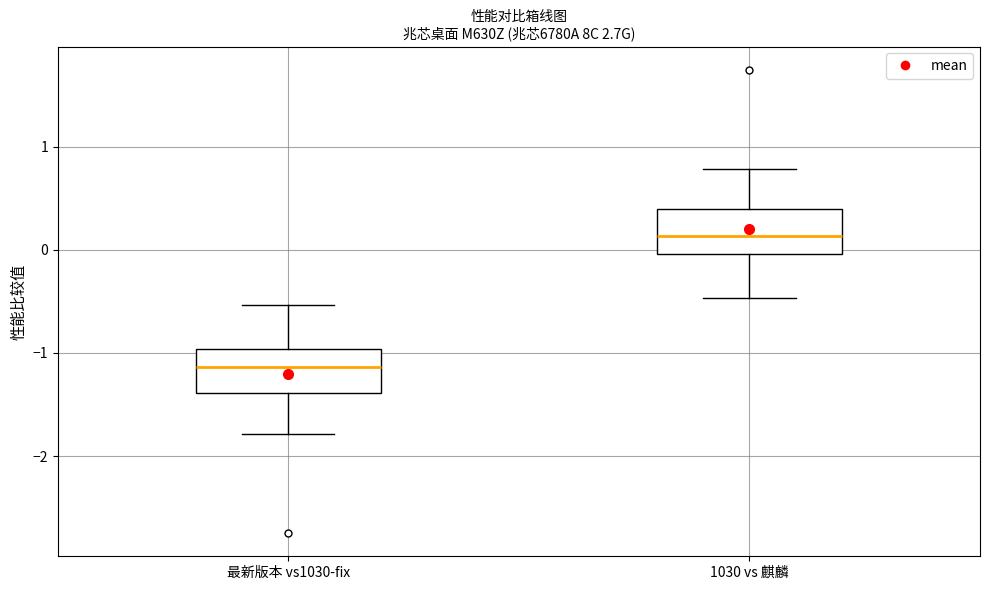

Reading left to right, read every box against the y-axis: the position of its median line, the range the box covers, and the ends of its whiskers. The values are not printed on the chart, so give them approximately, as read against the axis.

最新版本 vs1030-fix: median -1.1, box -1.4 to -1.0, whiskers -1.8 to -0.5
1030 vs 麒麟: median 0.1, box 0.0 to 0.4, whiskers -0.5 to 0.8